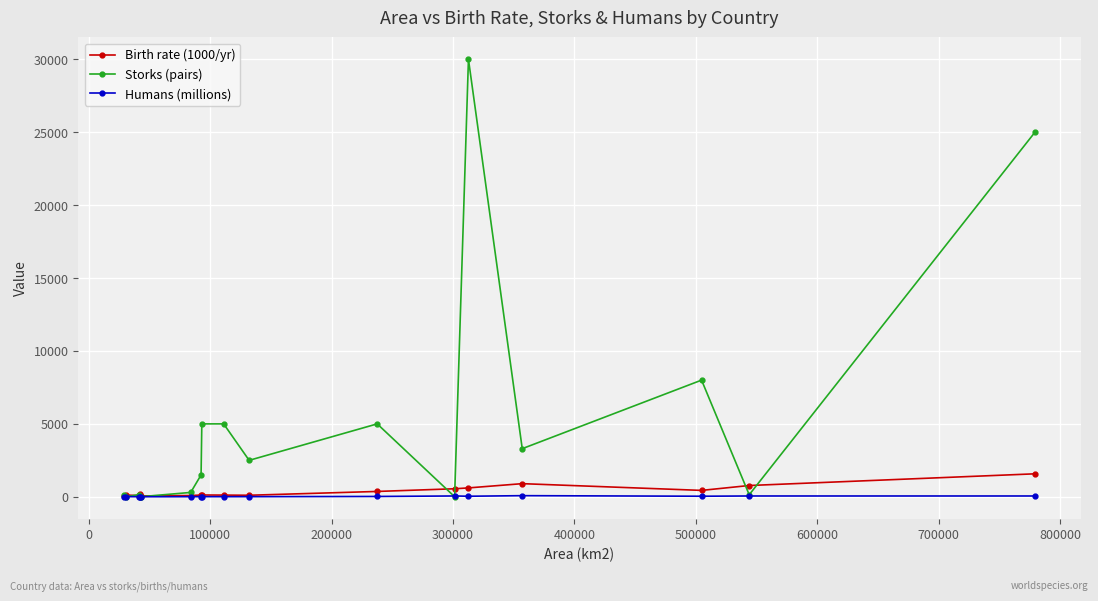

Which series has the largest total across all categories?

Storks (pairs)